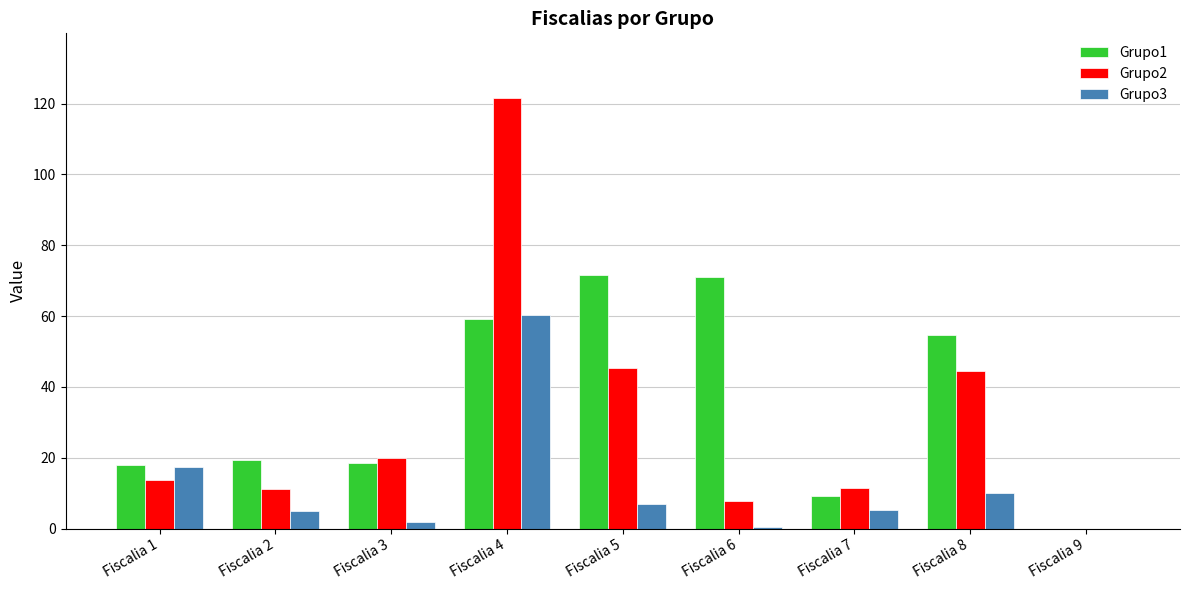

Is the value of Grupo3 at Fiscalia 2 greater than the value of Grupo1 at Fiscalia 9?

Yes